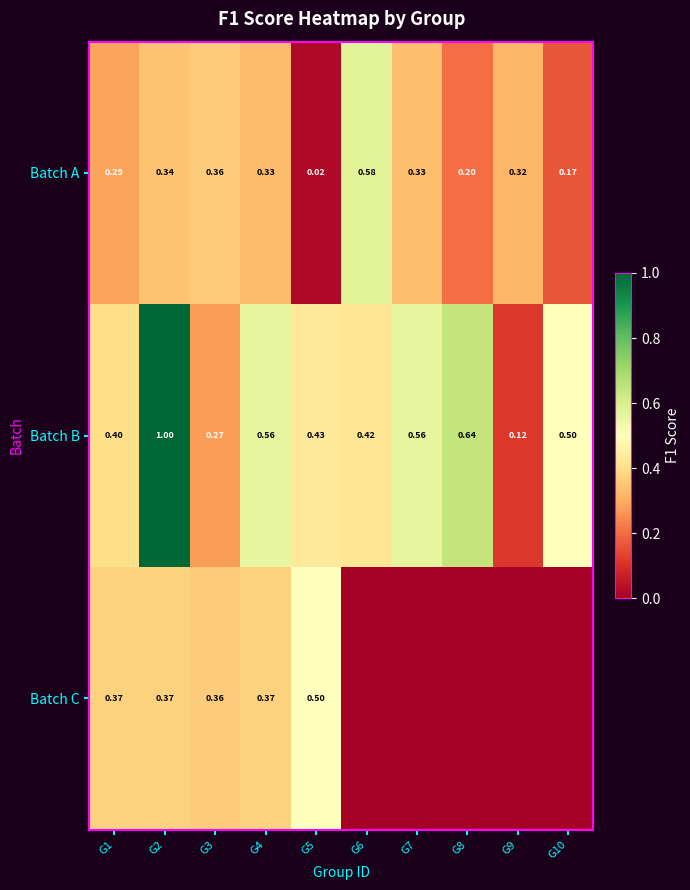

Which has a higher value, G7 or G5?

G7